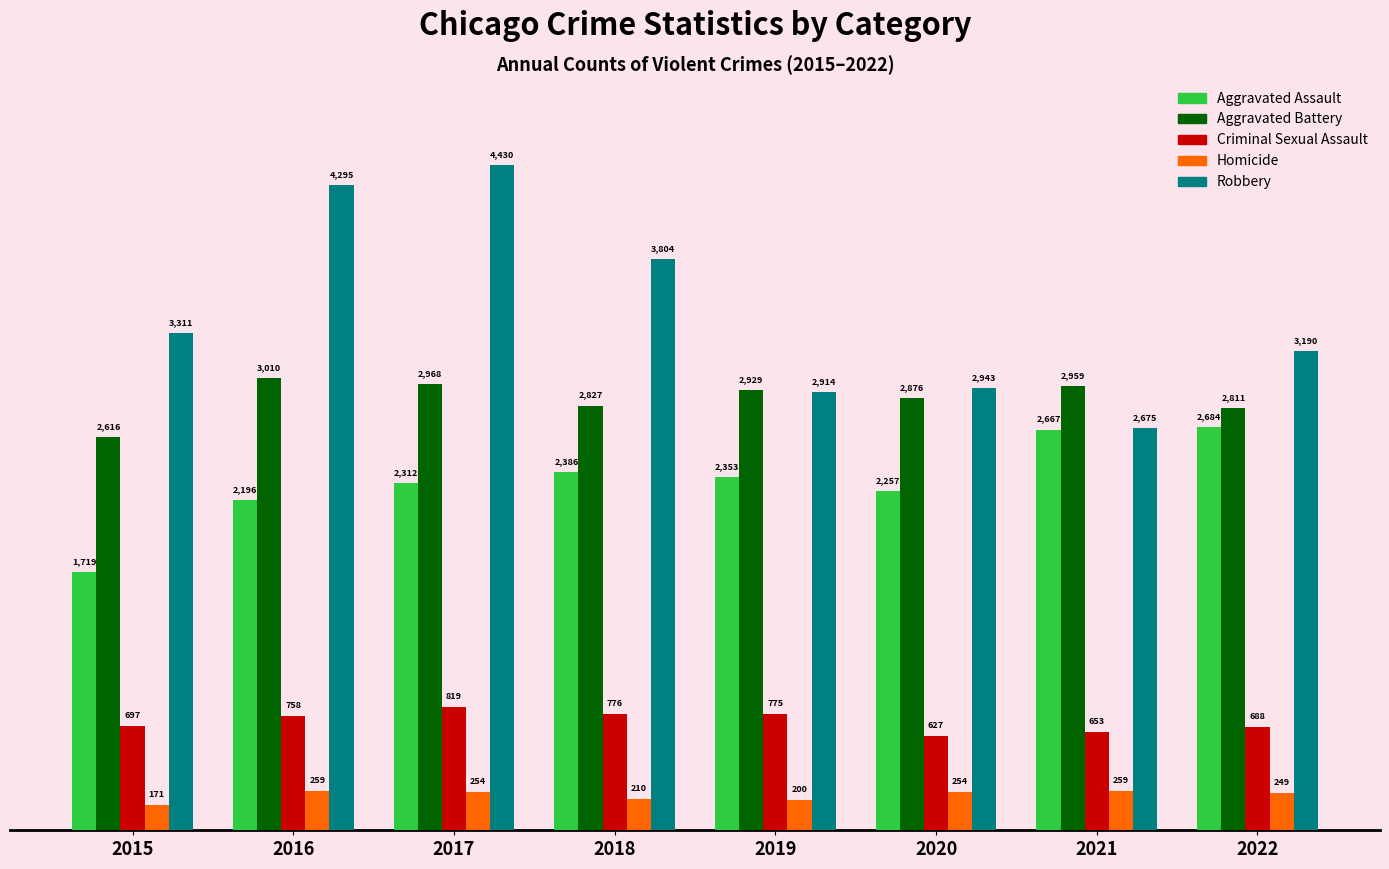

Which series has the largest range (max minus min)?

Robbery